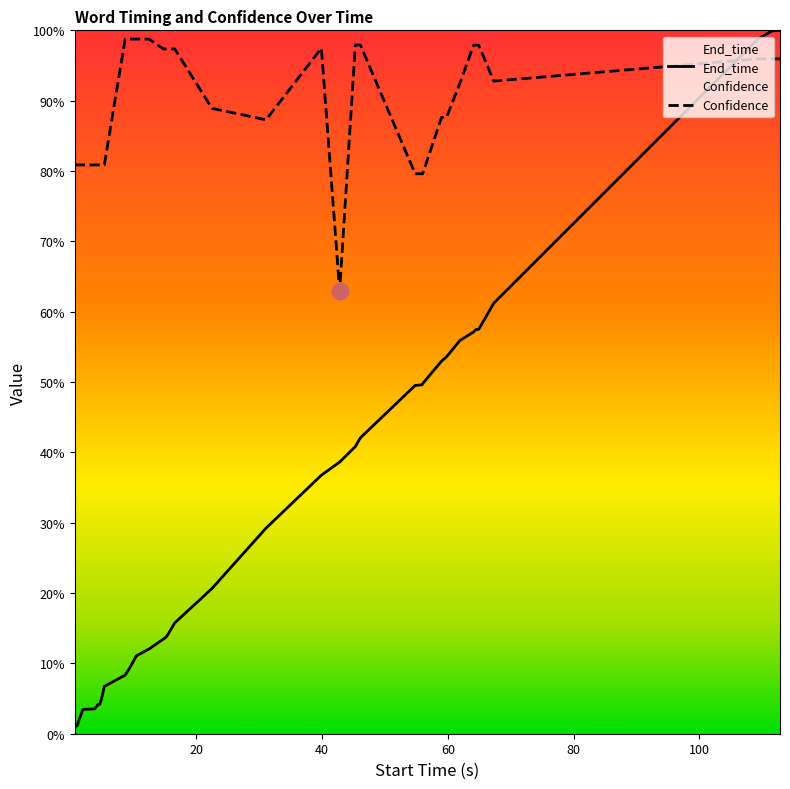

List the series in order of their overall mean, highest first.

Confidence, End_time